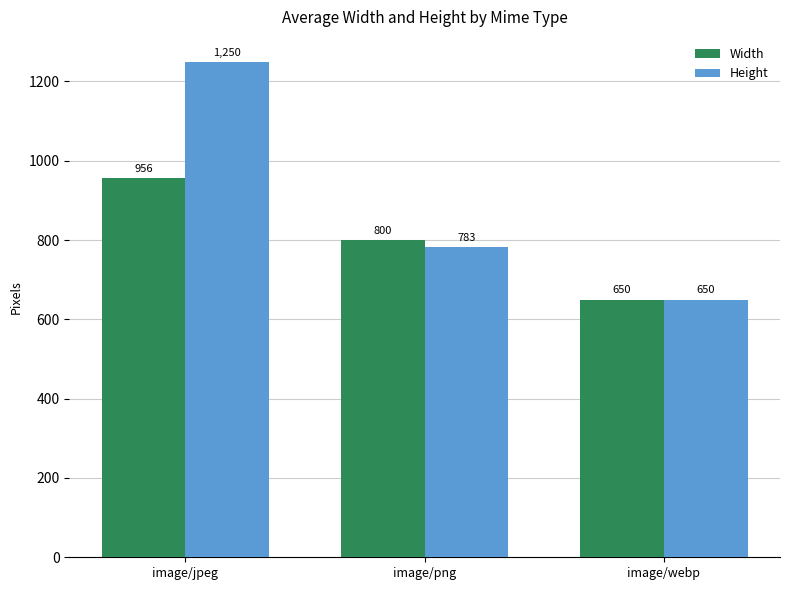

How many distinct data groups are displayed?

2